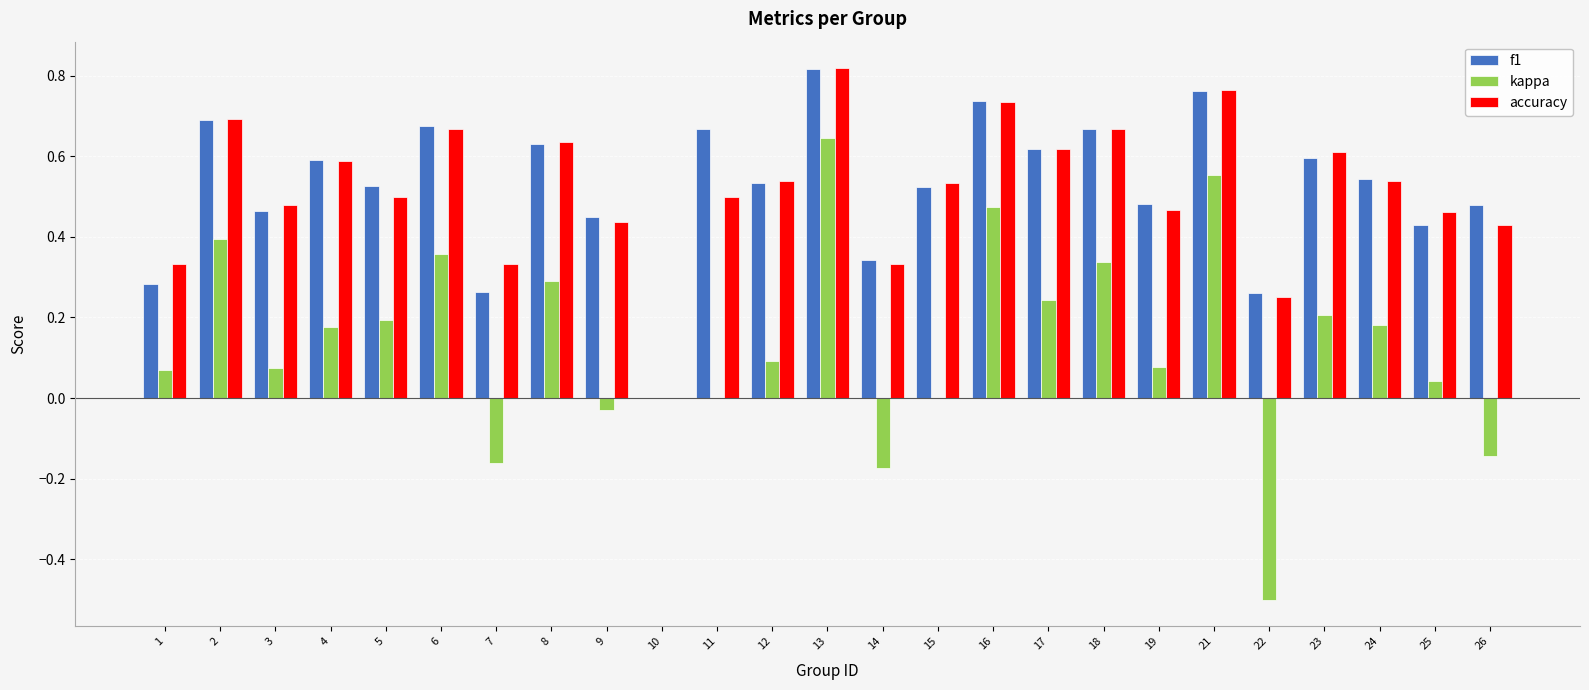

What is the sum of the accuracy values at 26 and 3?

0.9